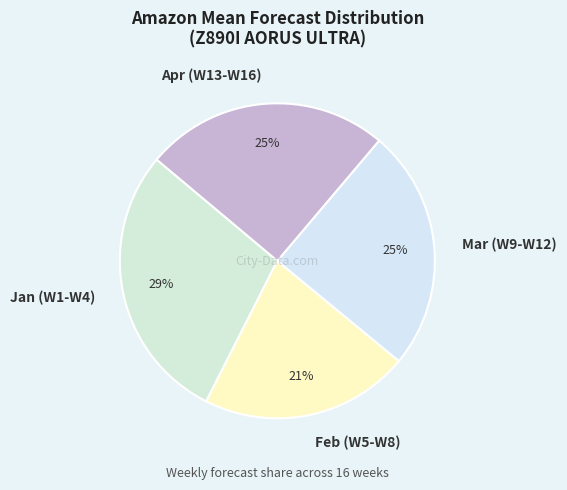

Approximately how many times larger is the value at Mar (W9-W12) compared to Apr (W13-W16)?

1.0